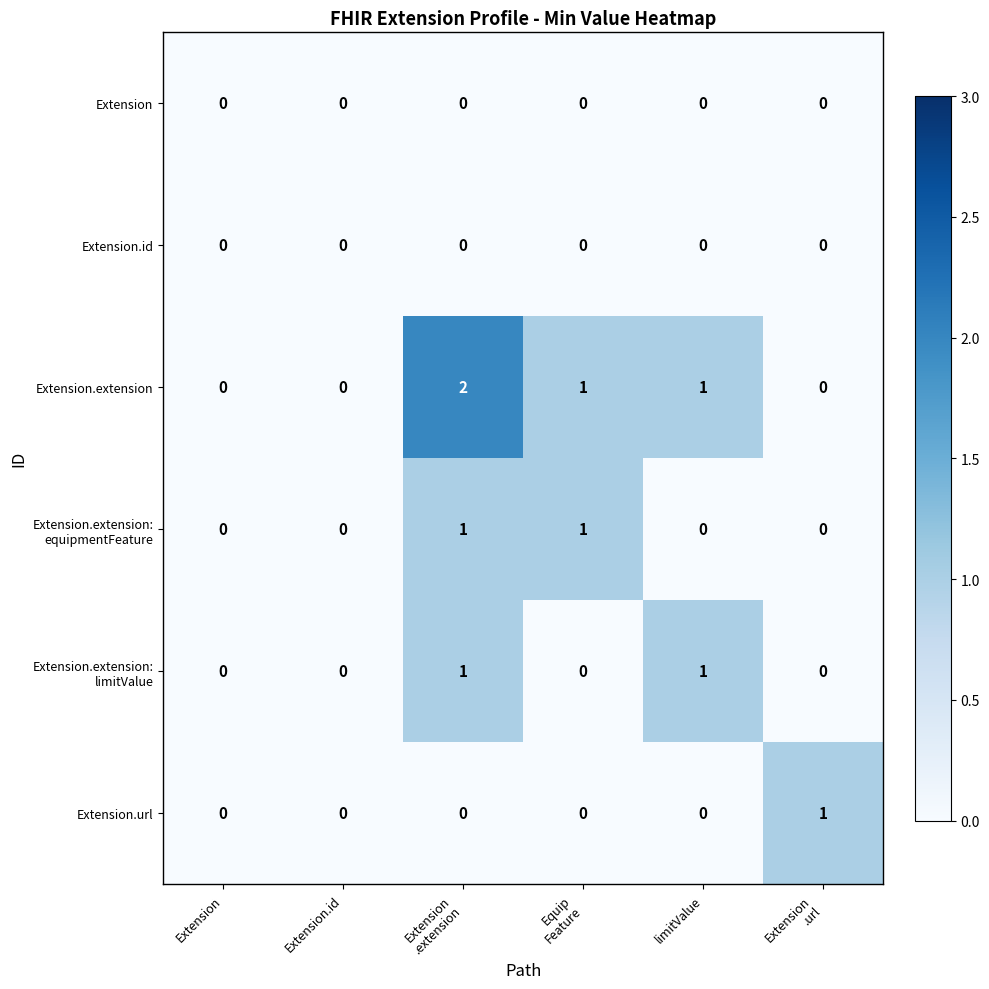

What is the difference between the highest and lowest values at Extension
.url?

1